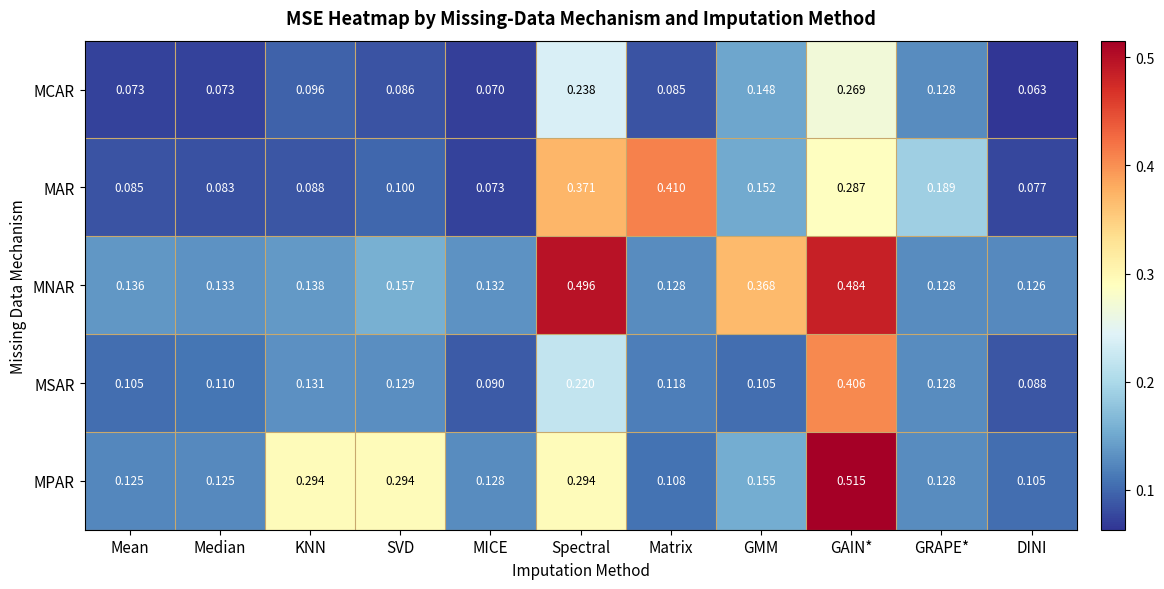

Which series changed the most between KNN and GRAPE*?

MPAR